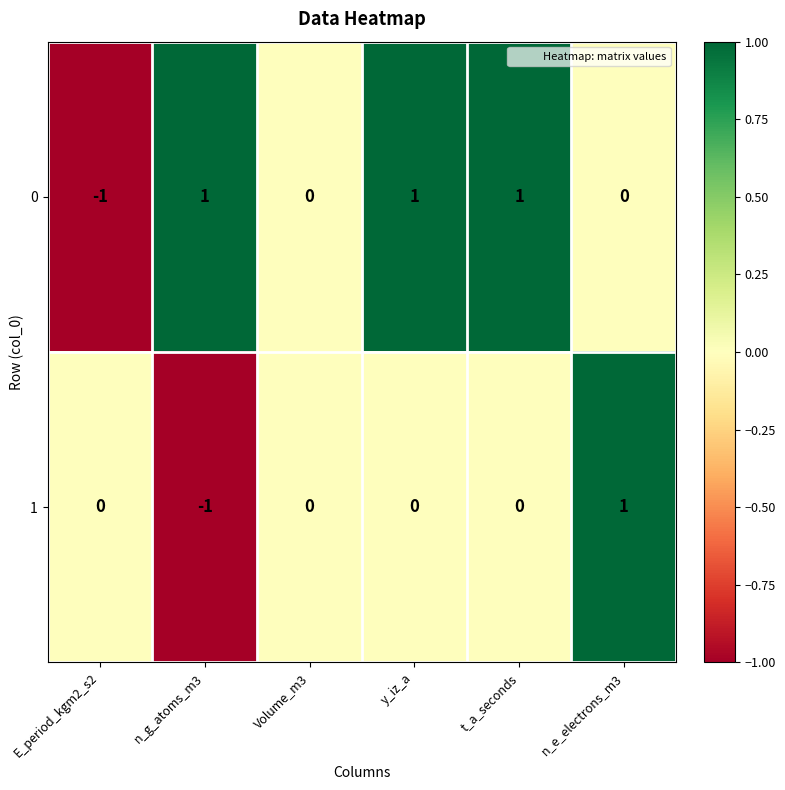

What is the minimum value shown in the chart?

-1